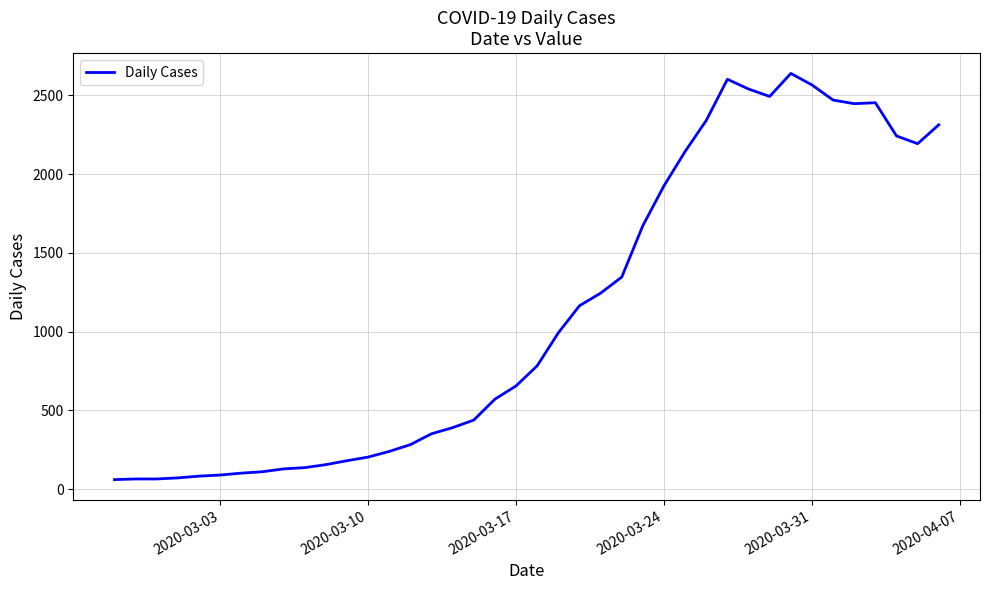

What is the difference between the maximum and minimum values?

2579